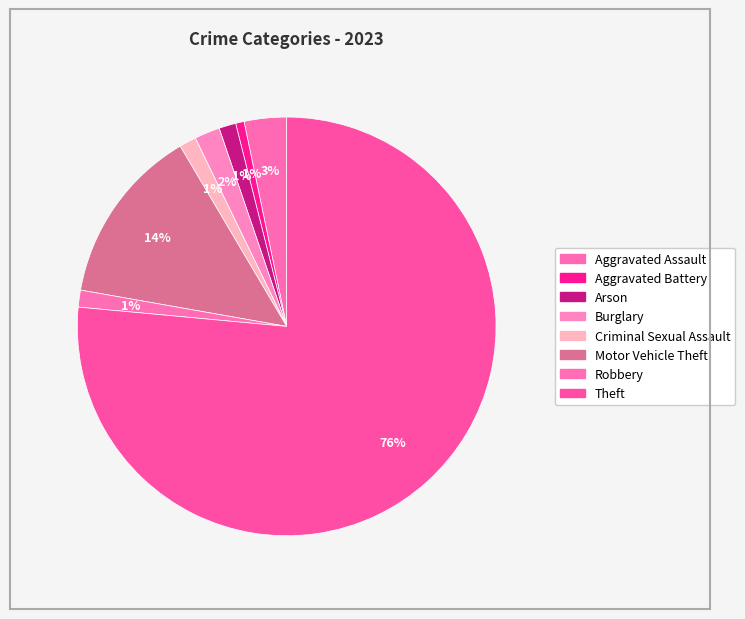

Is it true that Robbery is 14% of the pie?

False